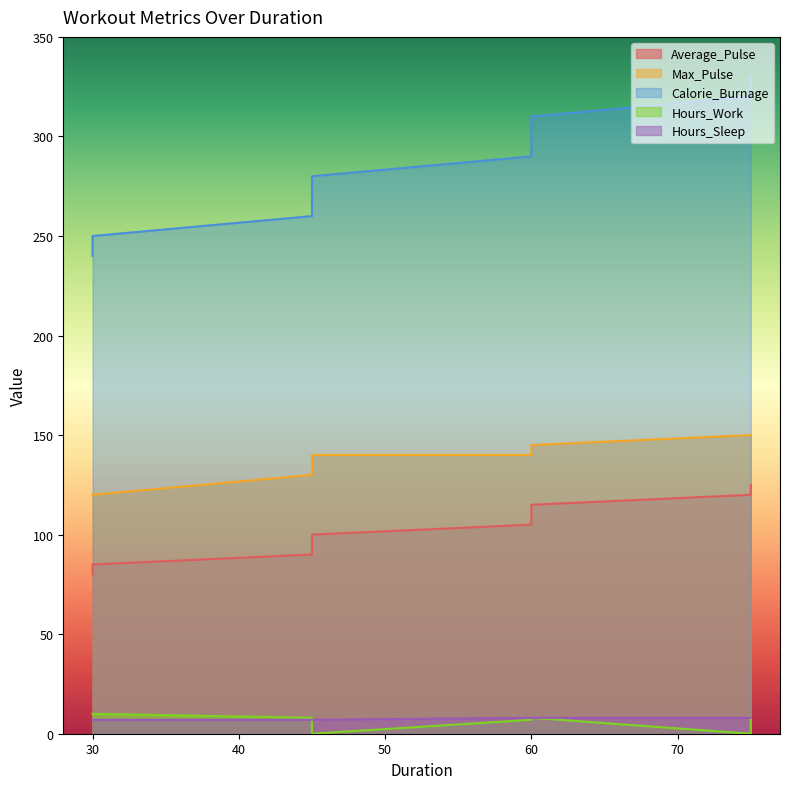

How many Hours_Work values are between 7 and 8?

6